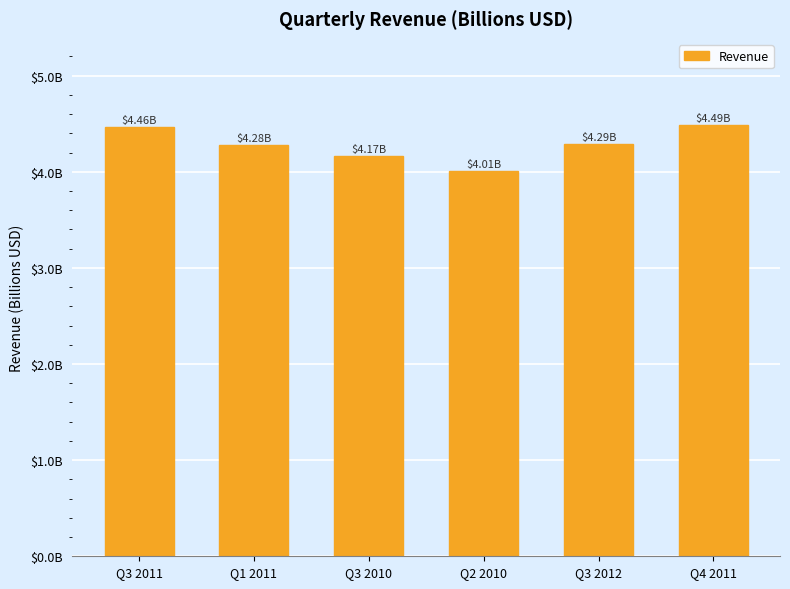

Which label corresponds to the smallest value in the chart?

Q2 2010